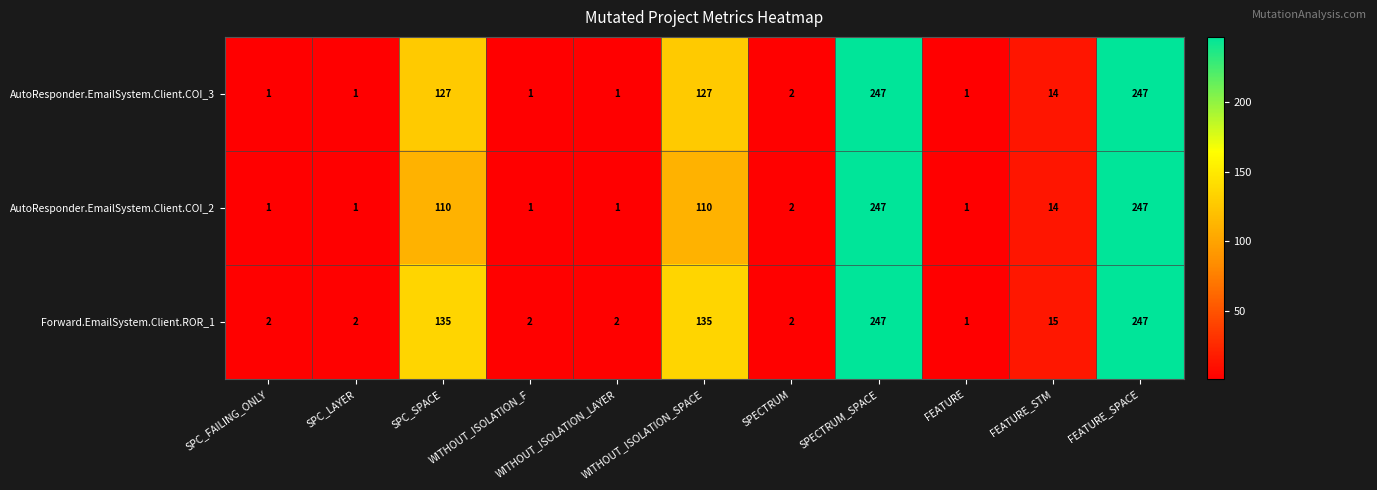

List the series in order of their overall mean, highest first.

Forward.EmailSystem.Client.ROR_1, AutoResponder.EmailSystem.Client.COI_3, AutoResponder.EmailSystem.Client.COI_2